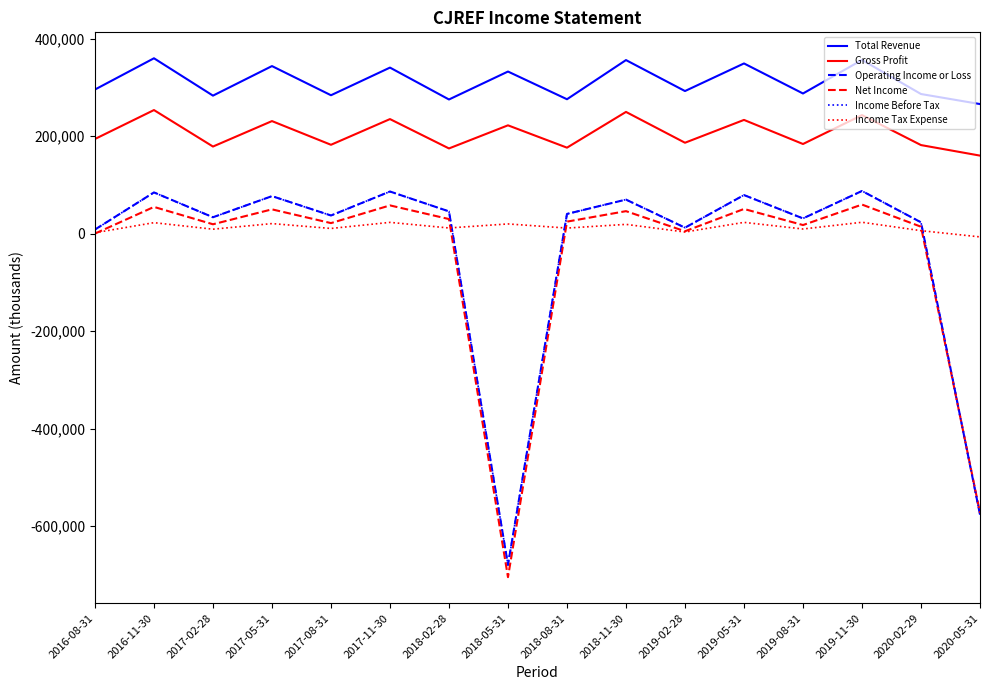

Which series changed the most between 2018-05-31 and 2020-02-29?

Net Income